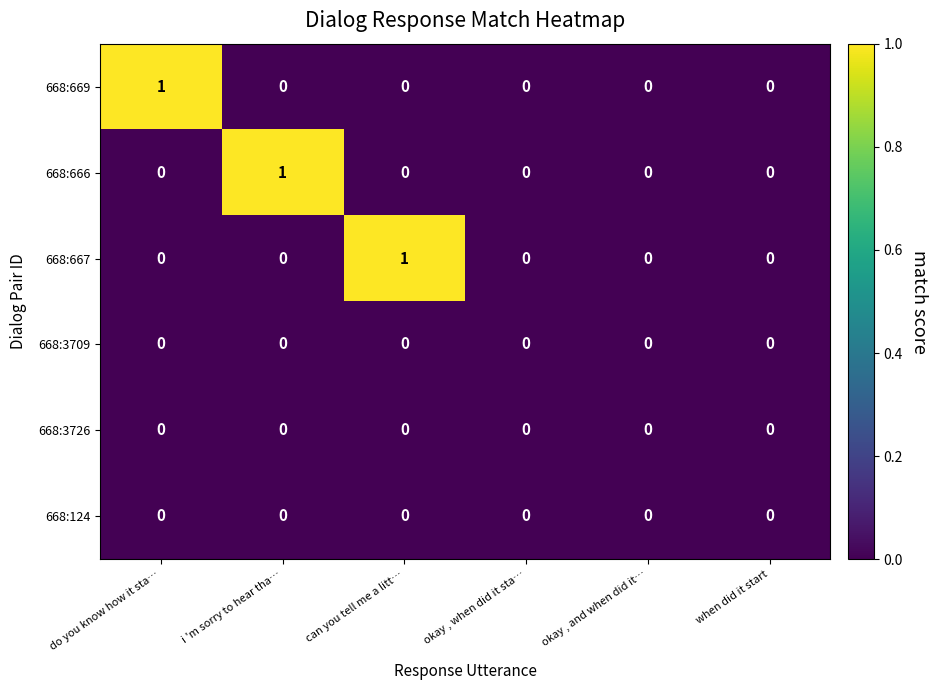

The value of 668:666 at okay , and when did it… is 0. True or false?

True